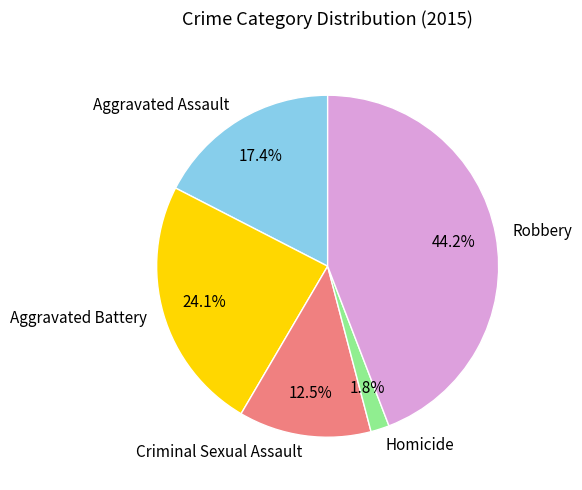

Does any single category account for the majority?

No